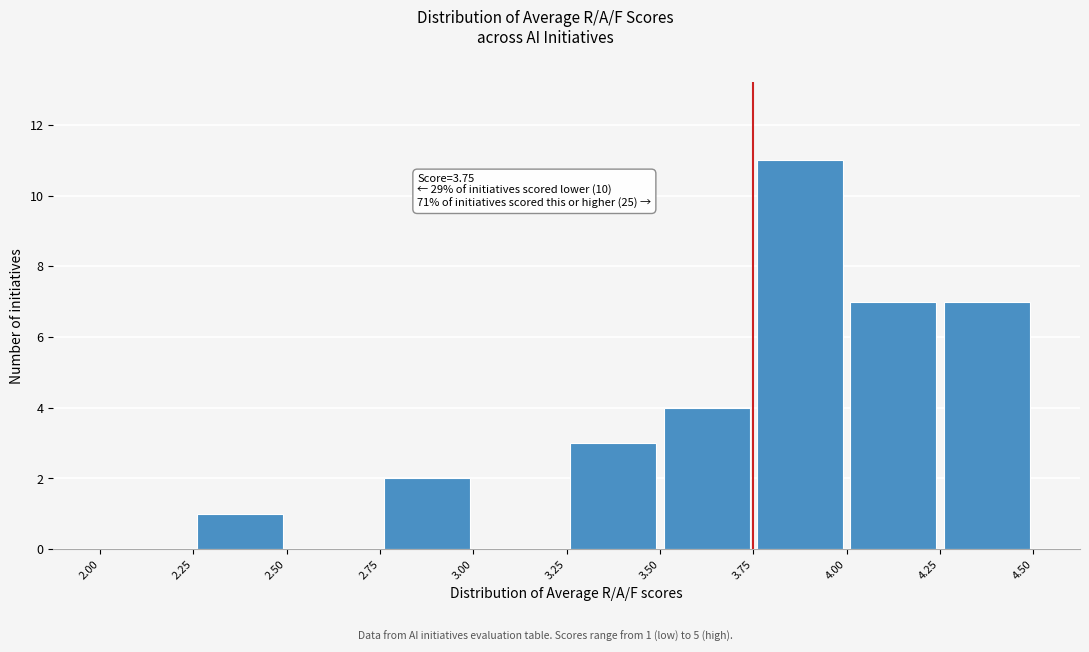

Which range on the x-axis has the tallest bar?

3.75 to 4.00